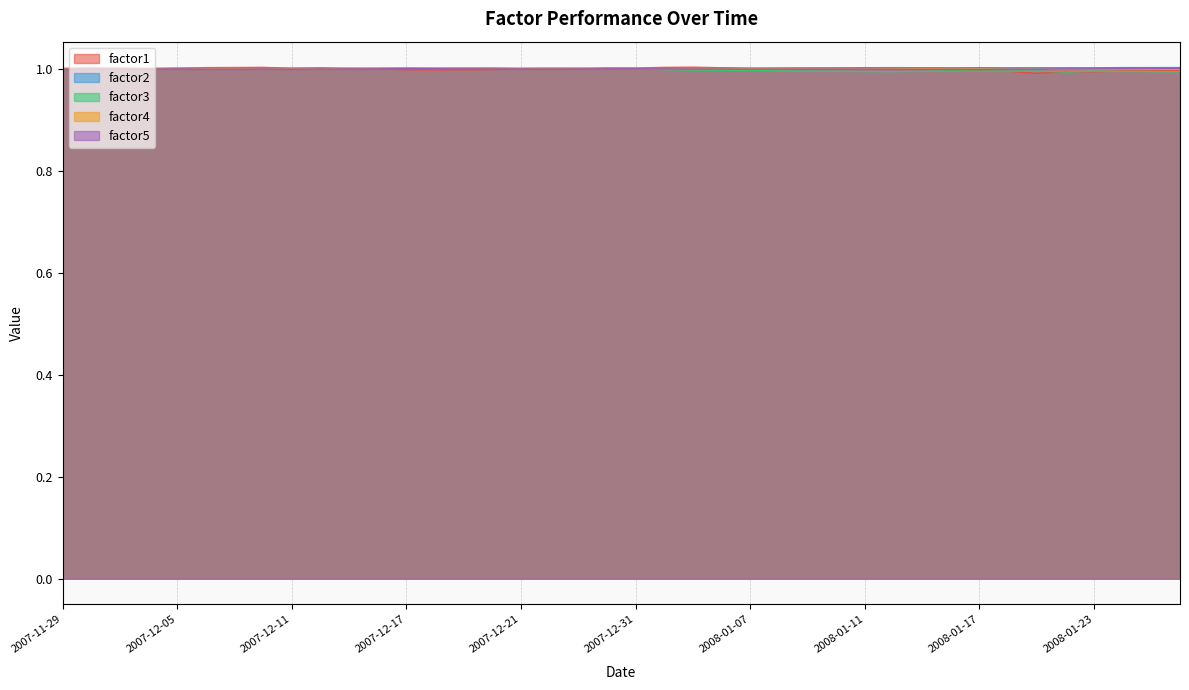

True or false: factor4 has more than 2 interior local peaks.

True